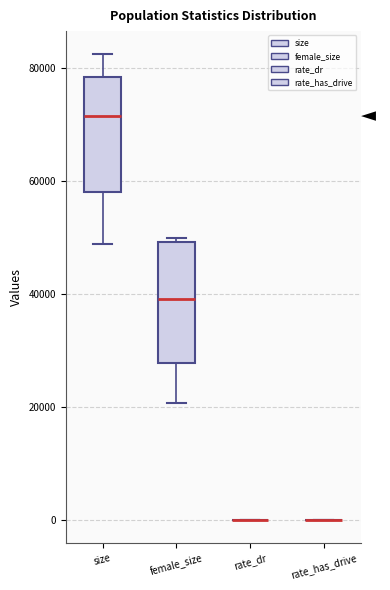

Reading left to right, transcribe this box plot: for each box, give where its median line is, the range the box spans, and where its two whiskers end, as read against the y-axis. The values are not printed on the chart, so give them approximately, as read against the axis.

size: median 72000, box 58000 to 78000, whiskers 48000 to 82000
female_size: median 40000, box 28000 to 50000, whiskers 20000 to 50000 (just above the box's upper edge)
rate_dr: box collapsed to a line at 0, whiskers 0 to 0
rate_has_drive: box collapsed to a line at 0, whiskers 0 to 0